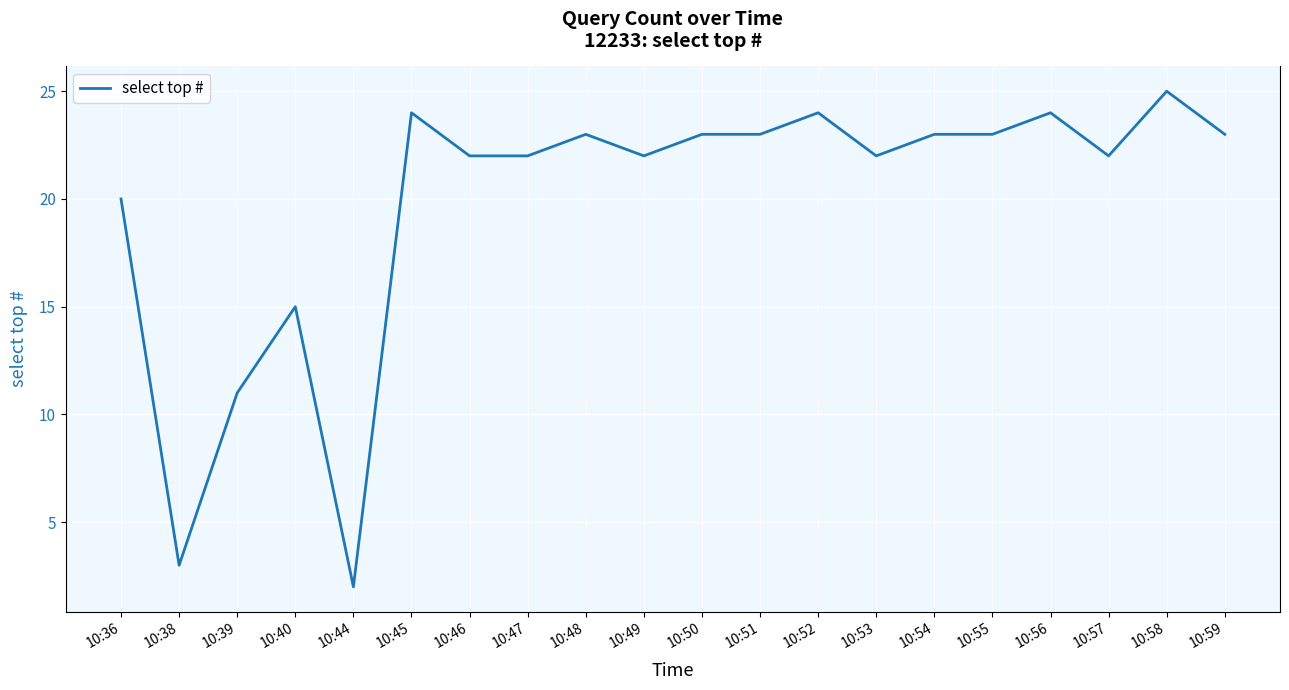

Where is the first local maximum?

10:40